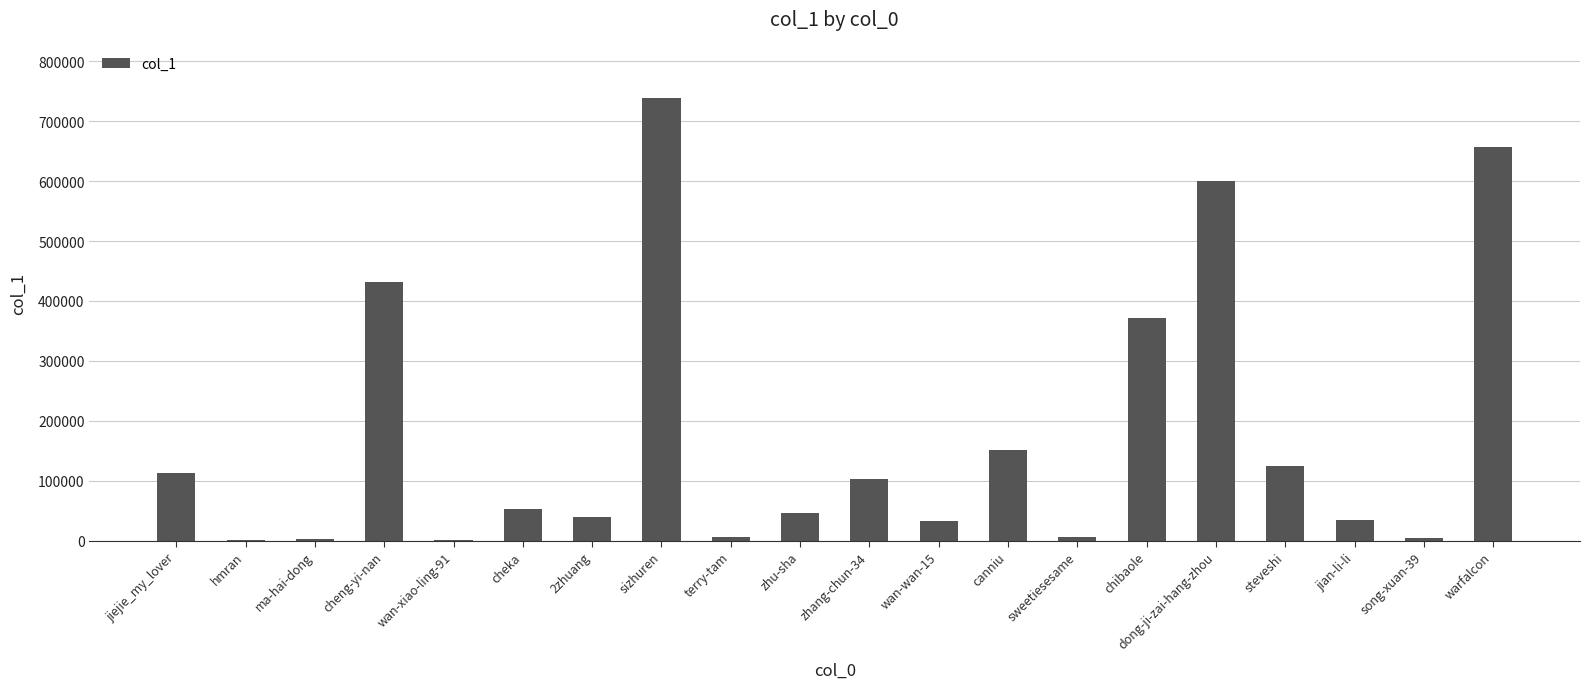

What is the sum of all values?

3517312